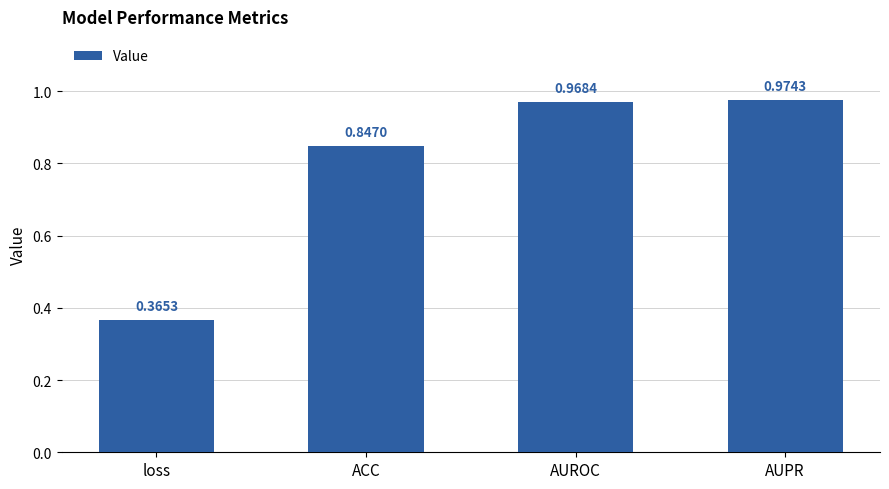

Between ACC and loss, which is larger?

ACC